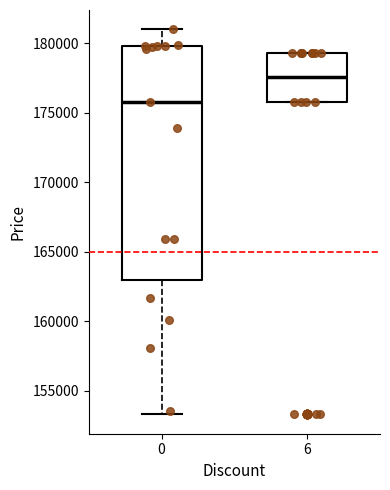

Which box's median line is the highest?

6